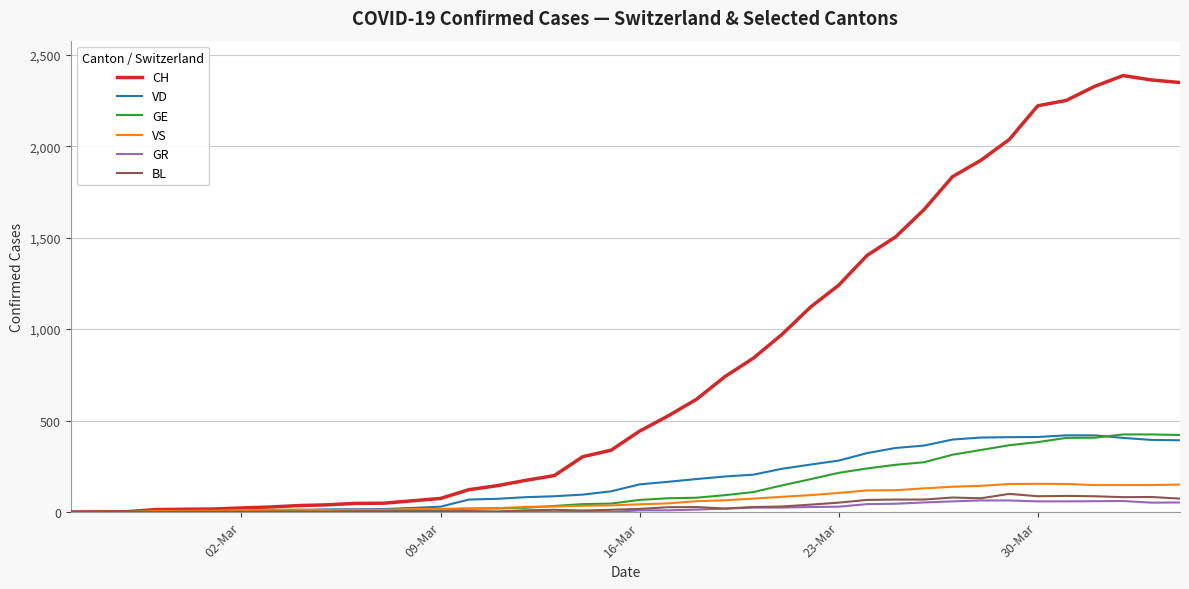

Count the number of categories in the chart.

40